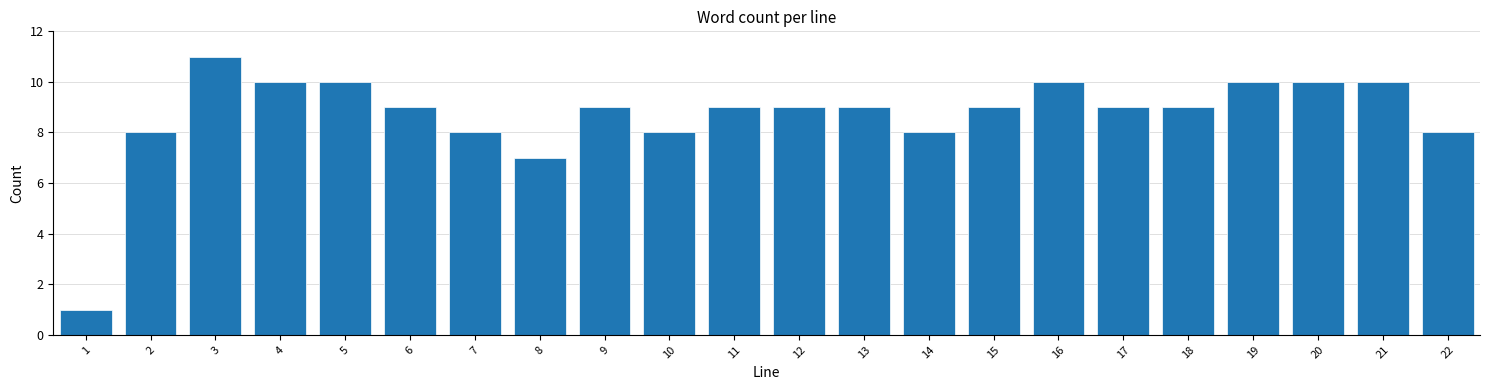

Reading left to right, transcribe all the data shown in this chart.

1=1	2=8	3=11	4=10	5=10	6=9	7=8	8=7	9=9	10=8	11=9	12=9	13=9	14=8	15=9	16=10	17=9	18=9	19=10	20=10	21=10	22=8